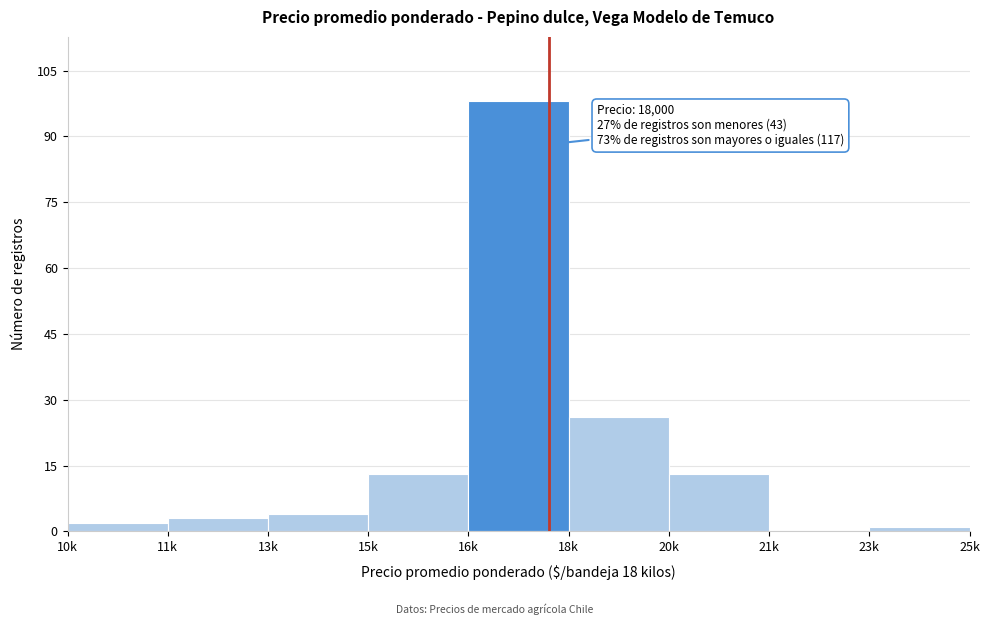

Reading right to left, list all the values displayed in this chart.

23k=1	21k=0	20k=13	18k=26	16k=98	15k=13	13k=4	11k=3	10k=2